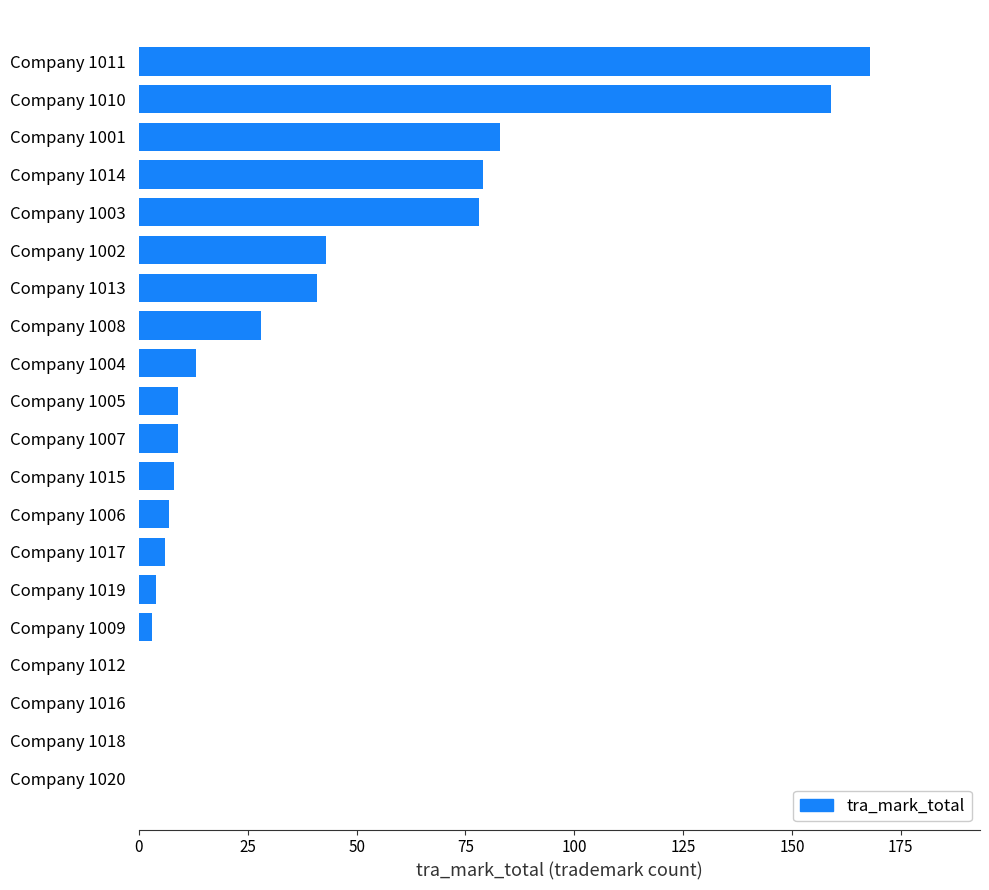

How many categories are shown in the chart?

20